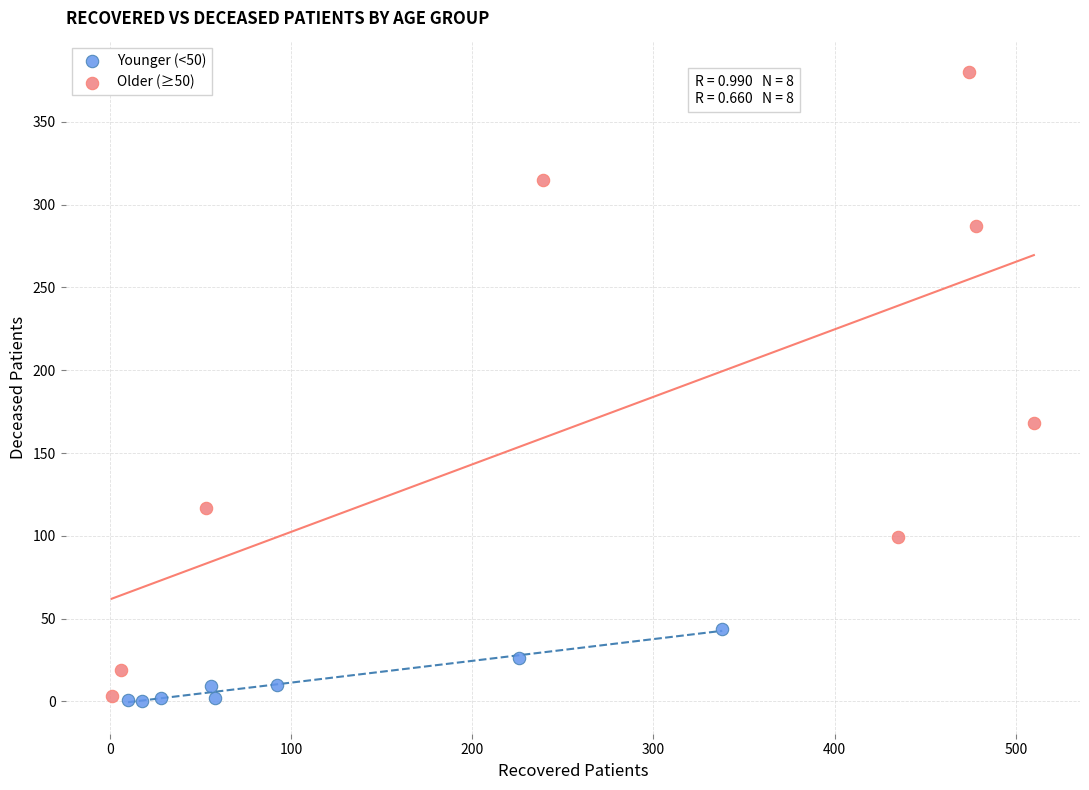

Which series has the widest spread of Y values?

Older (≥50)